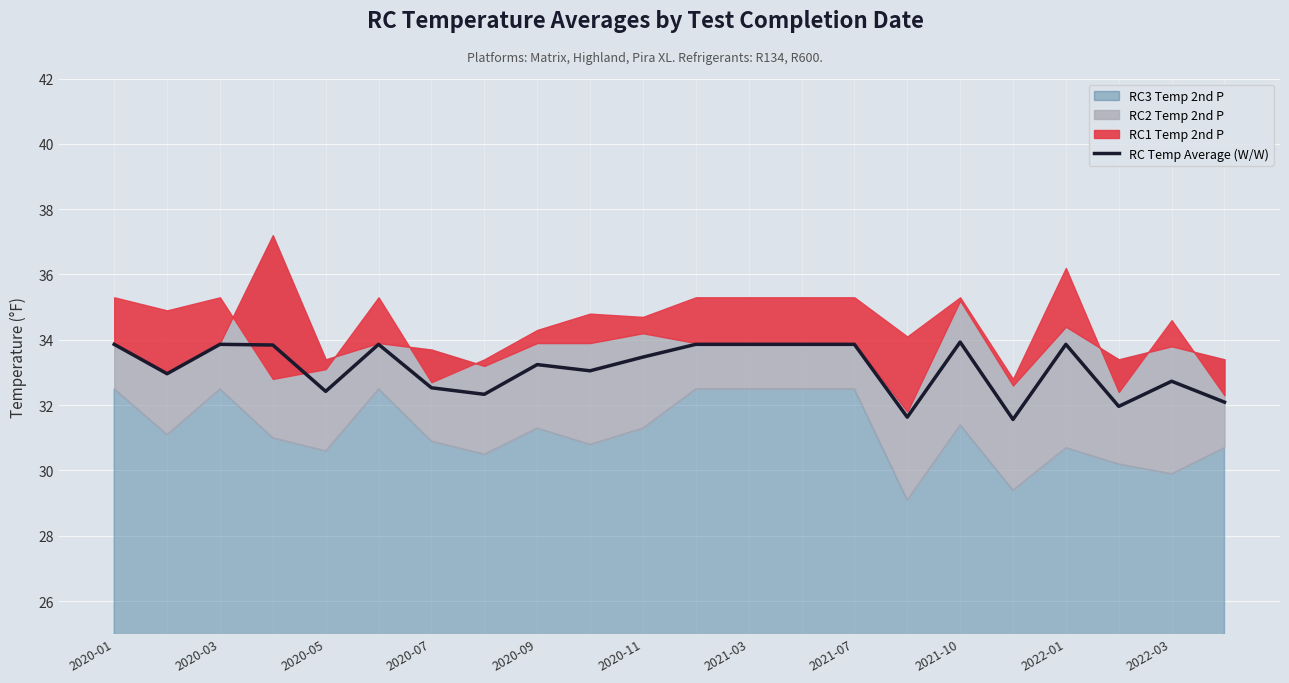

Is it true that RC Temp Average (W/W) equals 32.7 at 2022-03?

True